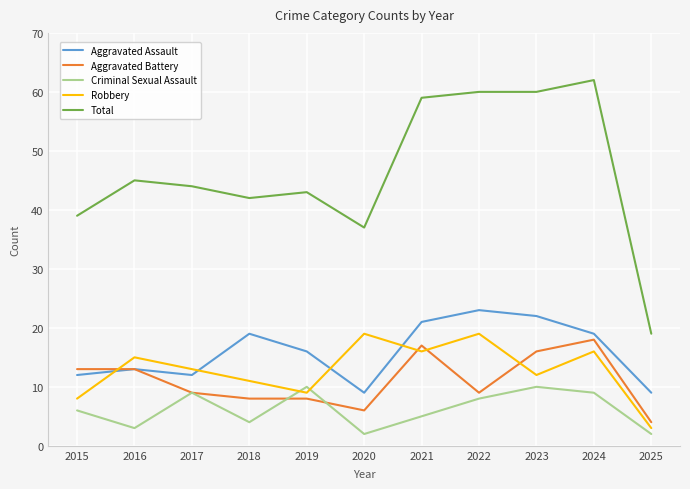

Is the value of Total at 2019 greater than the value of Robbery at 2021?

Yes